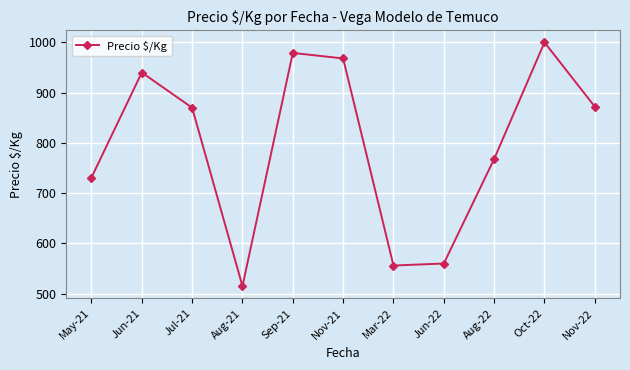

At which label is the value closest to 757?

Aug-22